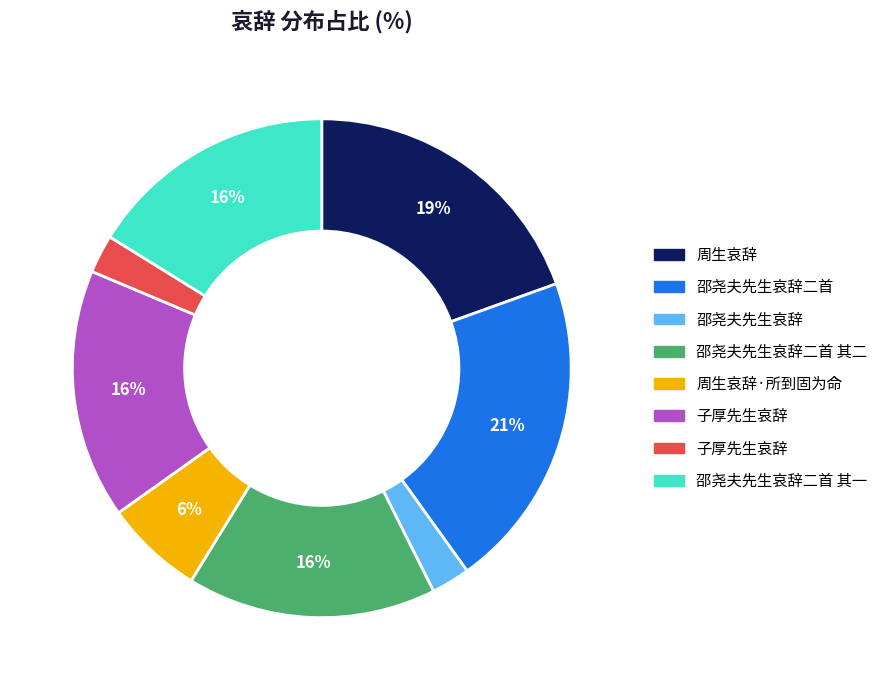

Does any single category account for the majority?

No